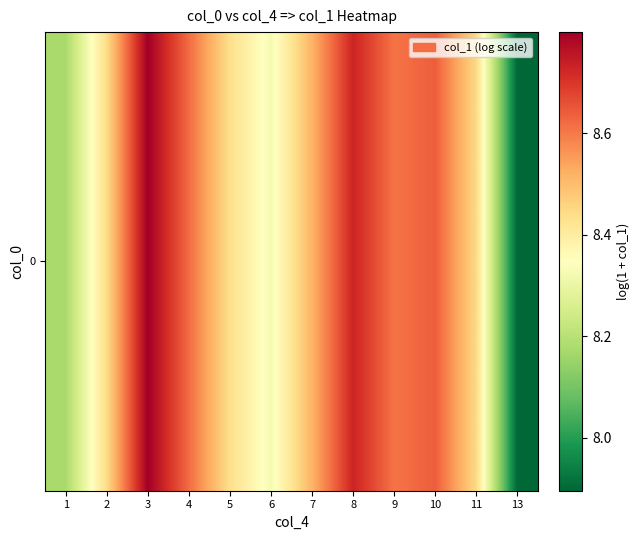

How many data points does each series have?

12